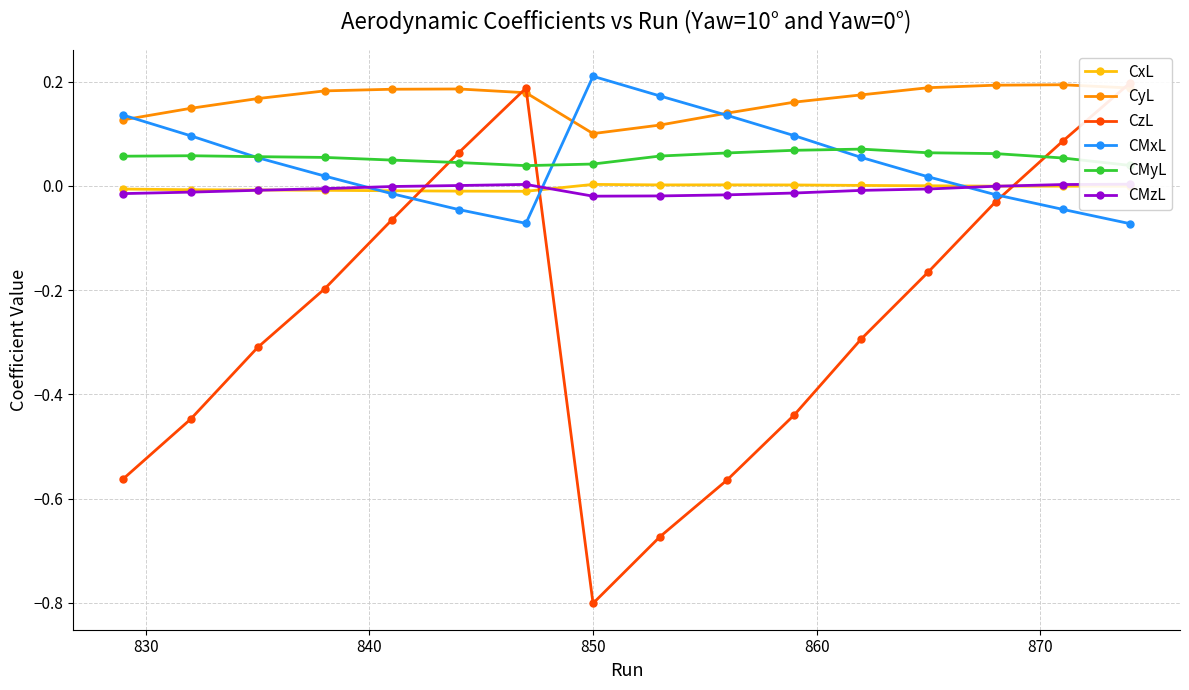

True or false: CMxL has more than 0 interior local peaks.

True